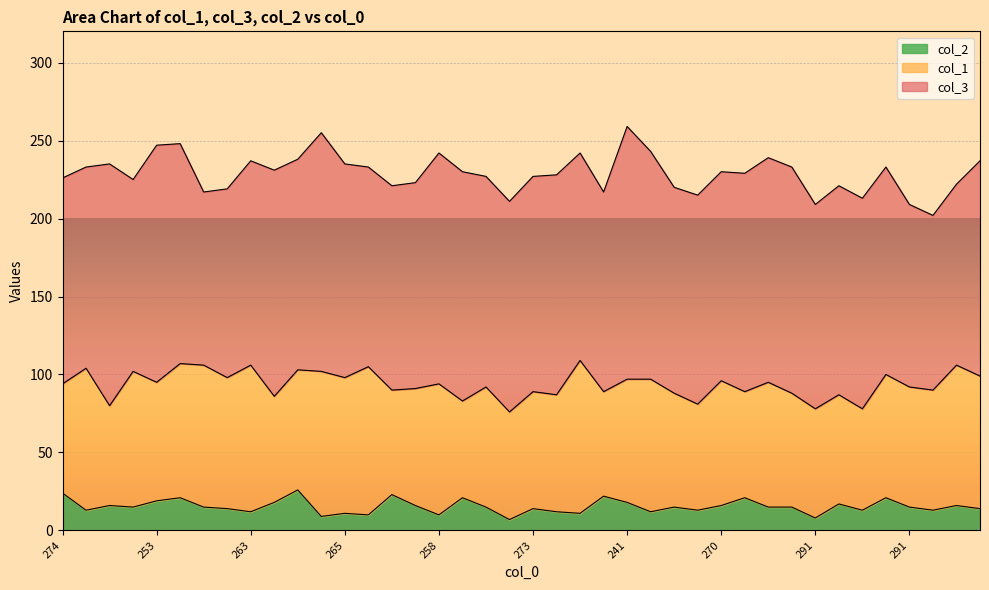

What is the difference between the col_3 values at 258 and 279?

17